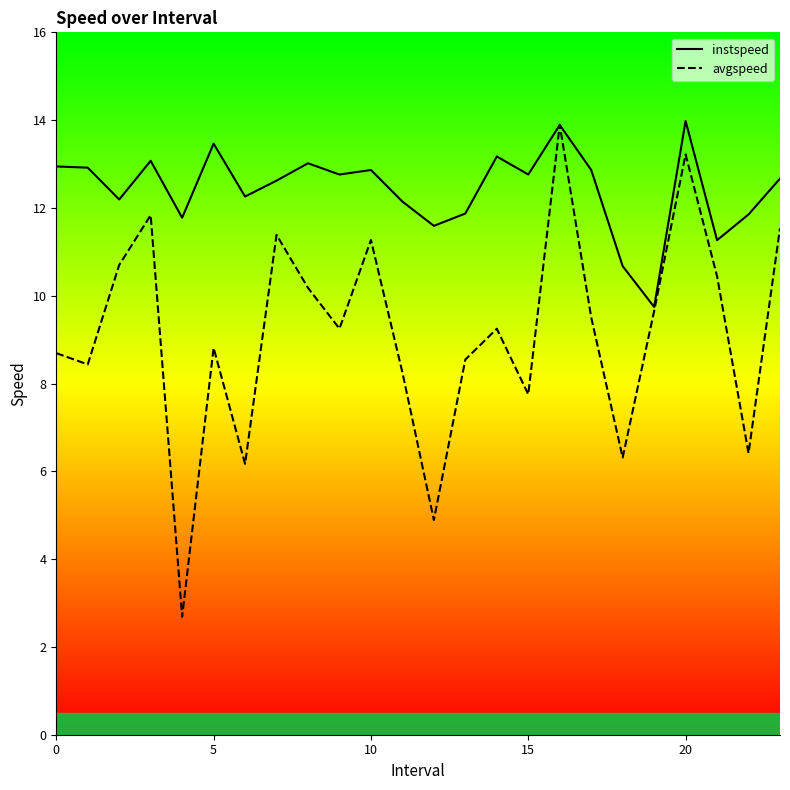

What is the maximum value shown in the chart?

14.0